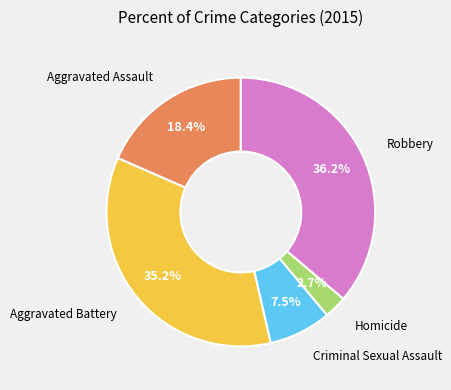

Is there any slice that represents more than half of the pie?

No